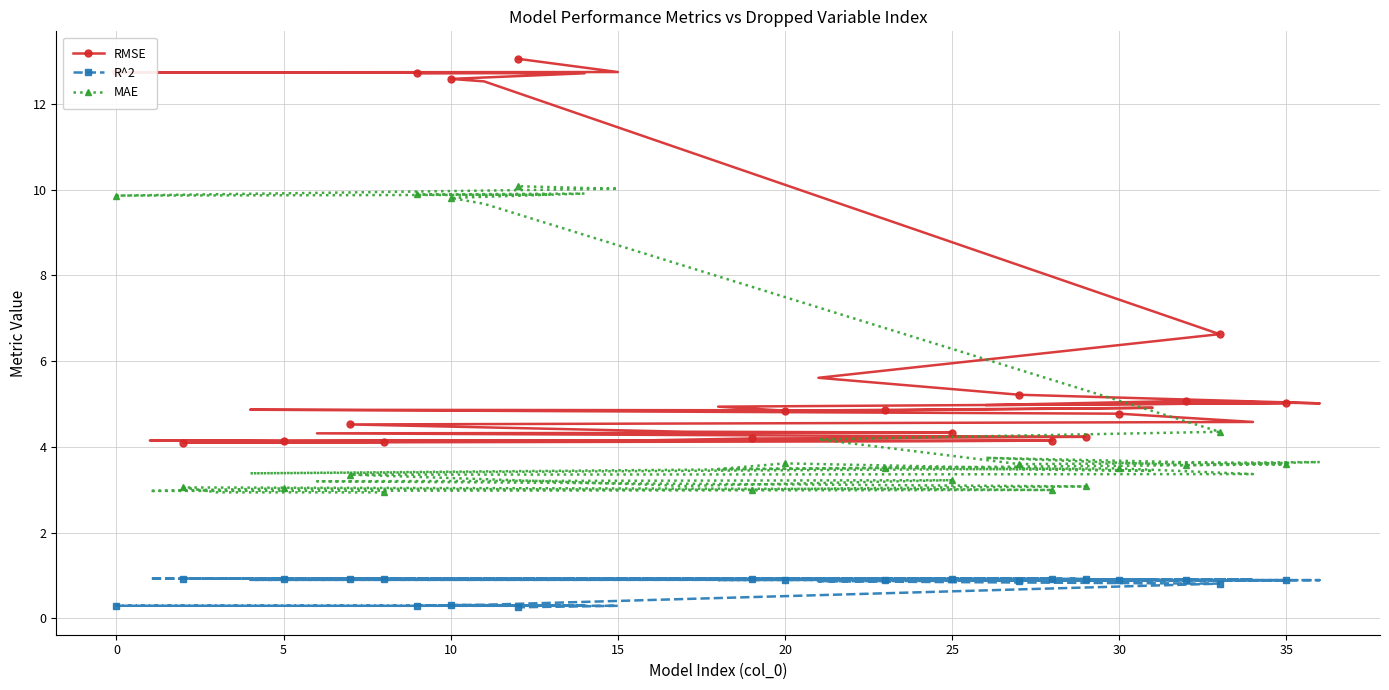

Which series has the widest spread of values?

RMSE